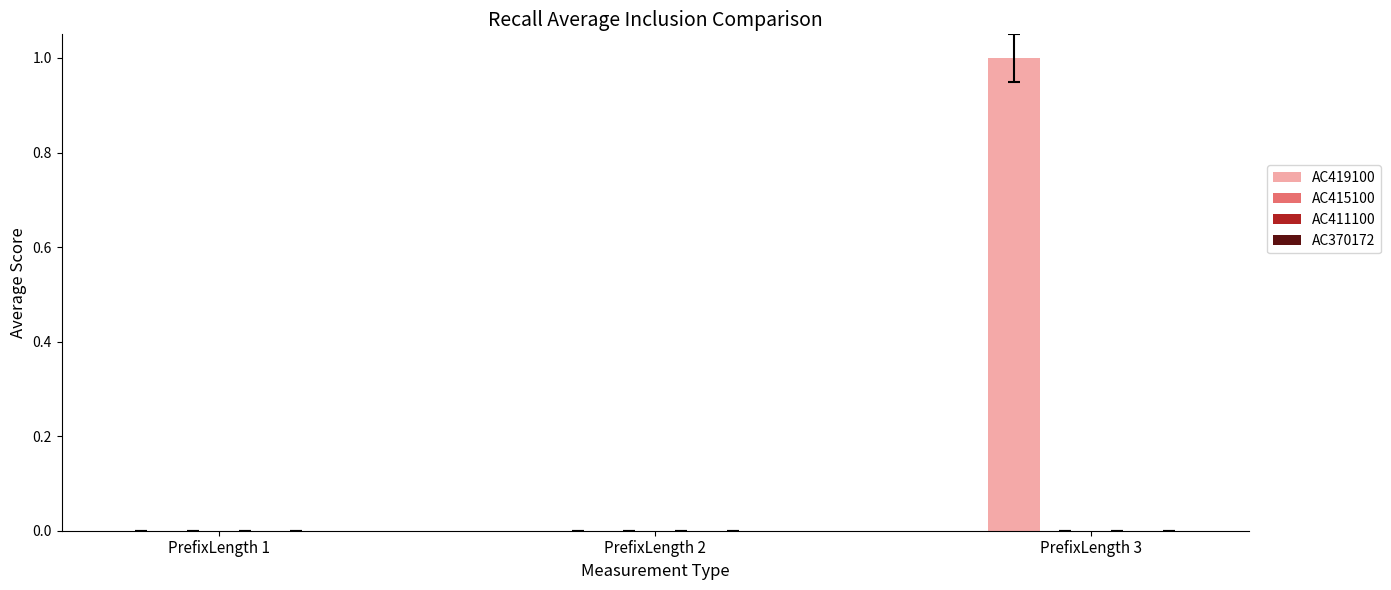

The value at PrefixLength 1 is -1. True or false?

False